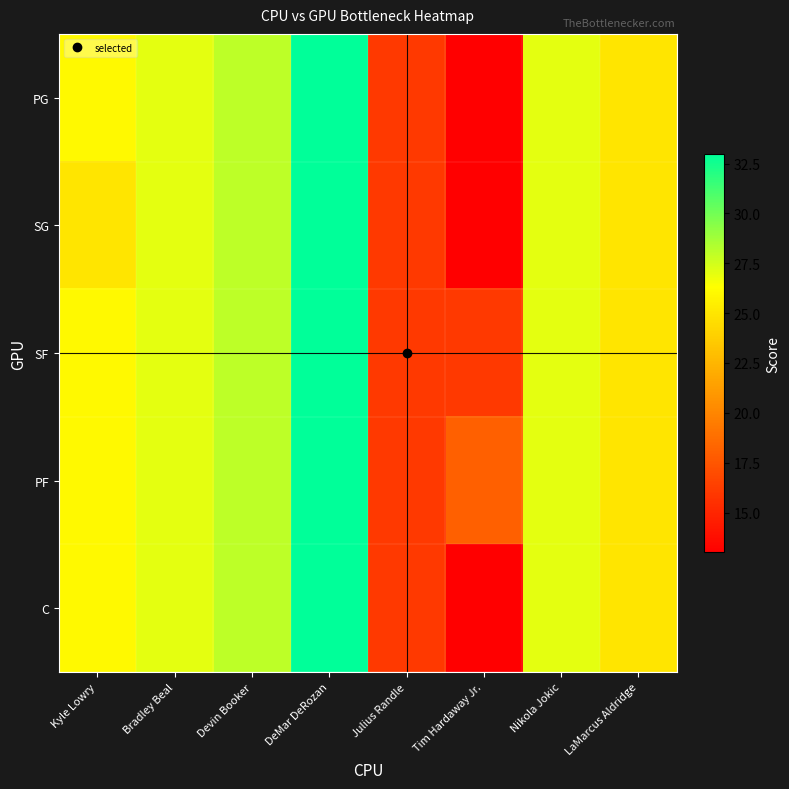

Reading left to right, what are all the values shown in this chart?

PG: Kyle Lowry=26	Bradley Beal=27	Devin Booker=28	DeMar DeRozan=33	Julius Randle=16	Tim Hardaway Jr.=13	Nikola Jokic=27	LaMarcus Aldridge=25
SG: Kyle Lowry=25	Bradley Beal=27	Devin Booker=28	DeMar DeRozan=33	Julius Randle=16	Tim Hardaway Jr.=13	Nikola Jokic=27	LaMarcus Aldridge=25
SF: Kyle Lowry=26	Bradley Beal=27	Devin Booker=28	DeMar DeRozan=33	Julius Randle=16	Tim Hardaway Jr.=16	Nikola Jokic=27	LaMarcus Aldridge=25
PF: Kyle Lowry=26	Bradley Beal=27	Devin Booker=28	DeMar DeRozan=33	Julius Randle=16	Tim Hardaway Jr.=18	Nikola Jokic=27	LaMarcus Aldridge=25
C: Kyle Lowry=26	Bradley Beal=27	Devin Booker=28	DeMar DeRozan=33	Julius Randle=16	Tim Hardaway Jr.=13	Nikola Jokic=27	LaMarcus Aldridge=25